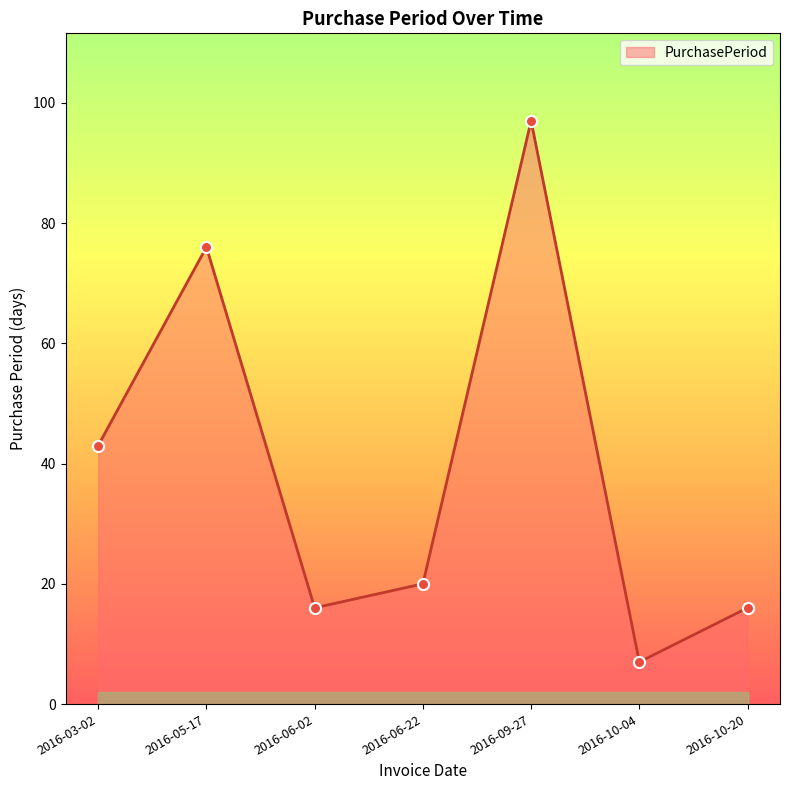

Does the chart display data point markers on the line(s)?

Yes